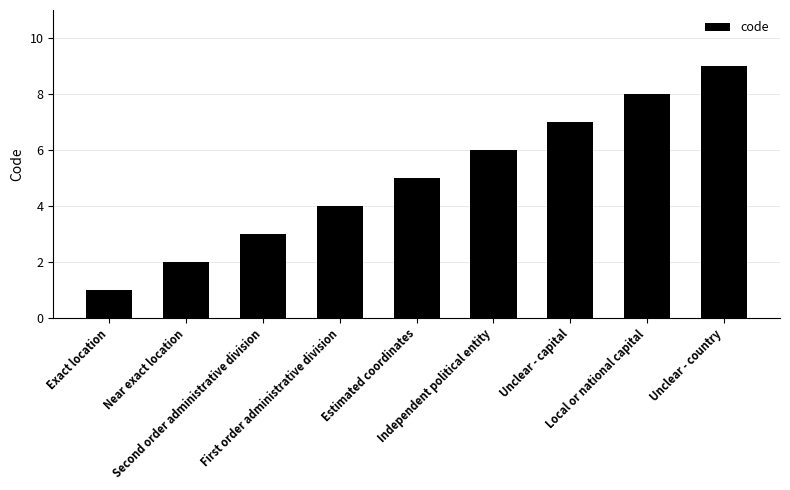

What is the maximum value shown in the chart?

9